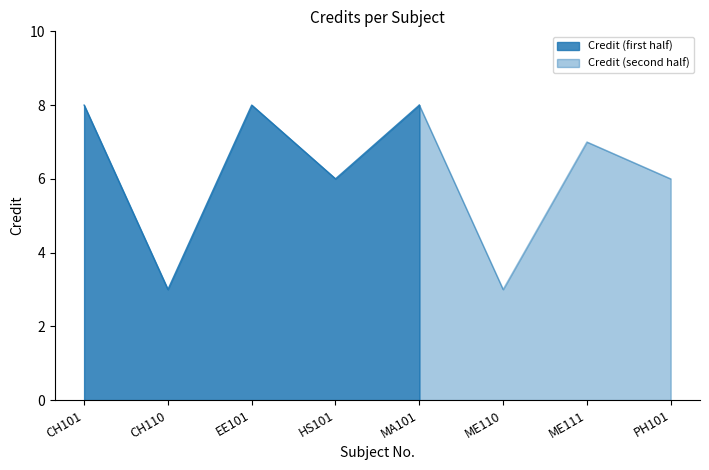

Is it true that the value at CH110 is 3?

True